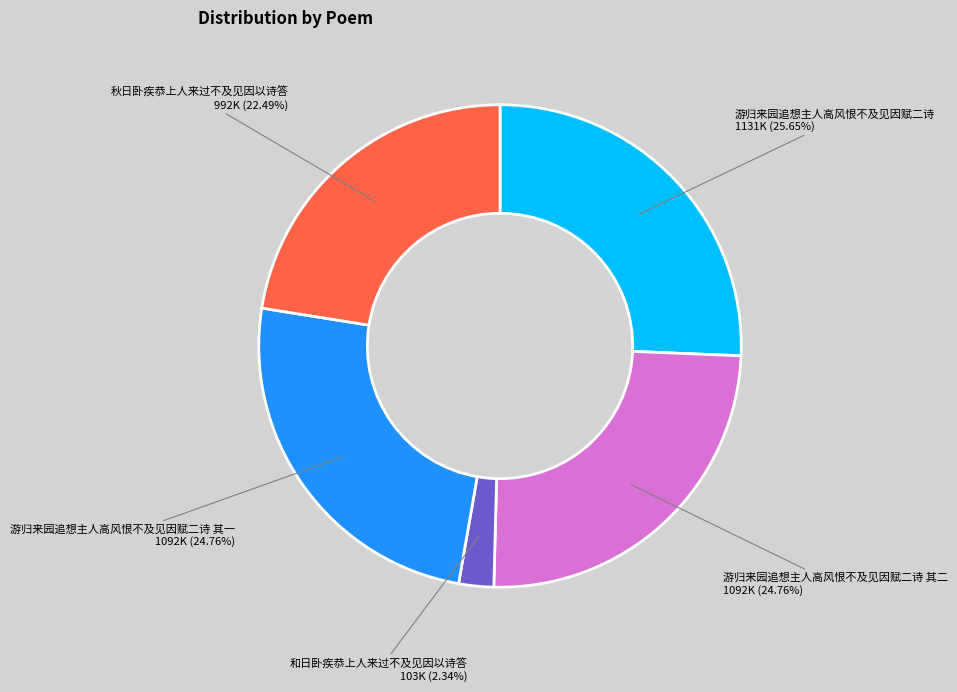

Is there any slice that represents more than half of the pie?

No